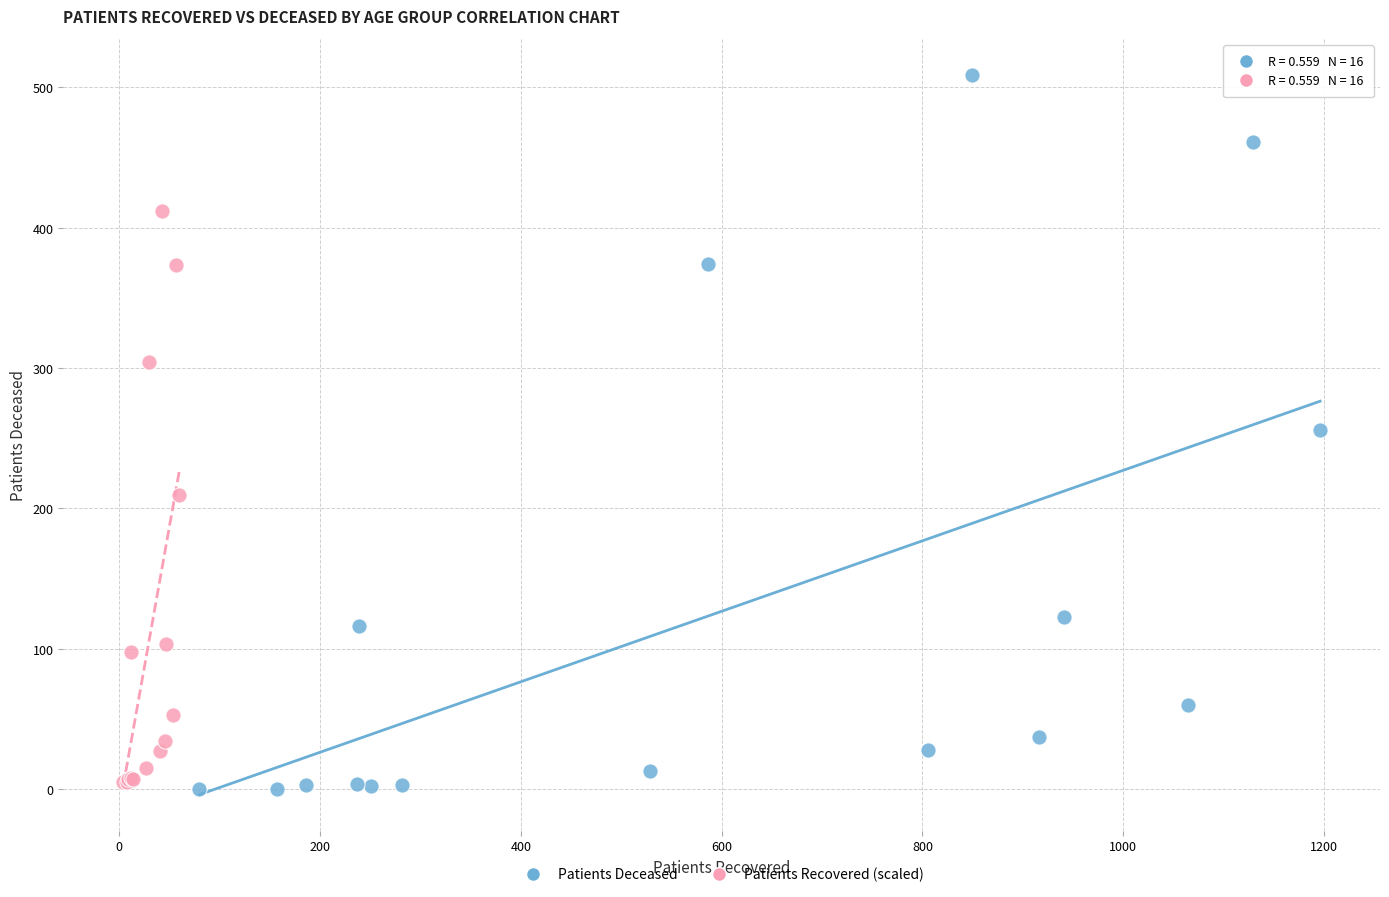

Which series reaches the minimum Y coordinate?

Patients Deceased